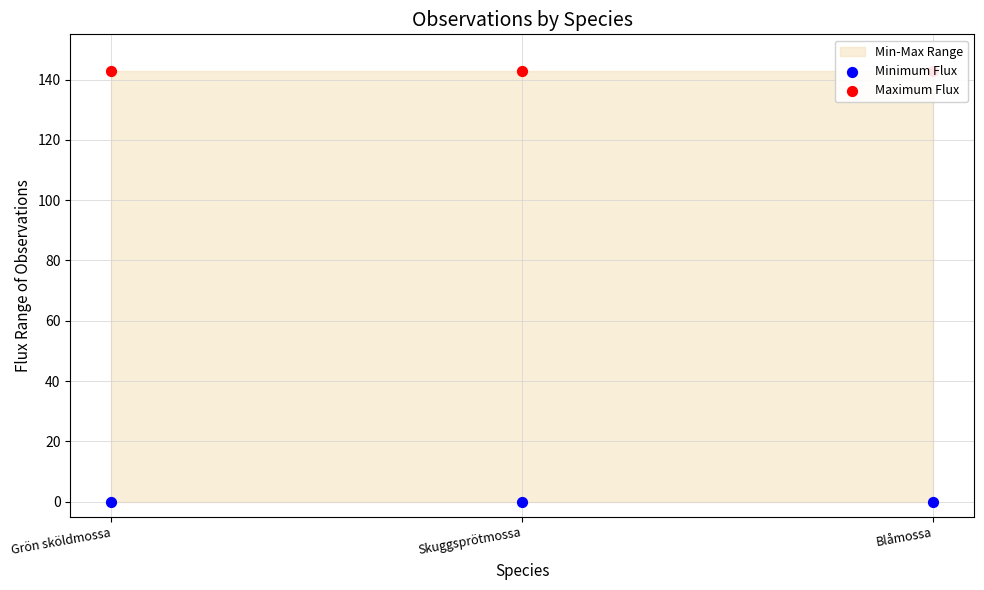

Which series has the largest total across all categories?

Maximum Flux